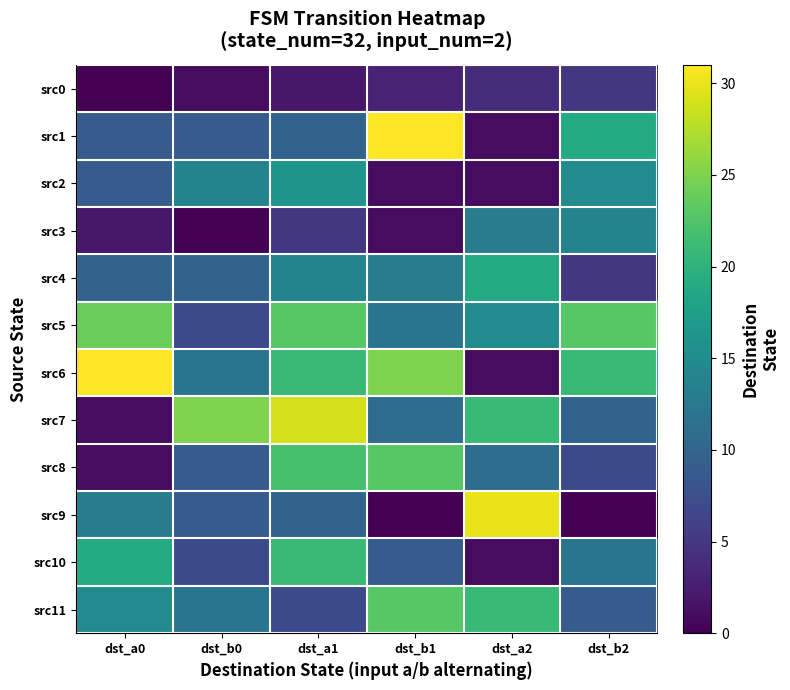

Reading left to right, what are all the values shown in this chart?

src0: dst_a0=0	dst_b0=1	dst_a1=2	dst_b1=3	dst_a2=4	dst_b2=5
src1: dst_a0=9	dst_b0=9	dst_a1=10	dst_b1=31	dst_a2=1	dst_b2=19
src2: dst_a0=9	dst_b0=14	dst_a1=16	dst_b1=1	dst_a2=1	dst_b2=15
src3: dst_a0=2	dst_b0=0	dst_a1=5	dst_b1=1	dst_a2=13	dst_b2=14
src4: dst_a0=10	dst_b0=10	dst_a1=14	dst_b1=13	dst_a2=19	dst_b2=5
src5: dst_a0=24	dst_b0=7	dst_a1=23	dst_b1=12	dst_a2=15	dst_b2=23
src6: dst_a0=31	dst_b0=12	dst_a1=21	dst_b1=25	dst_a2=1	dst_b2=21
src7: dst_a0=1	dst_b0=25	dst_a1=29	dst_b1=11	dst_a2=21	dst_b2=10
src8: dst_a0=1	dst_b0=9	dst_a1=22	dst_b1=23	dst_a2=11	dst_b2=7
src9: dst_a0=13	dst_b0=9	dst_a1=10	dst_b1=0	dst_a2=30	dst_b2=0
src10: dst_a0=19	dst_b0=7	dst_a1=21	dst_b1=9	dst_a2=1	dst_b2=12
src11: dst_a0=15	dst_b0=12	dst_a1=7	dst_b1=23	dst_a2=21	dst_b2=9